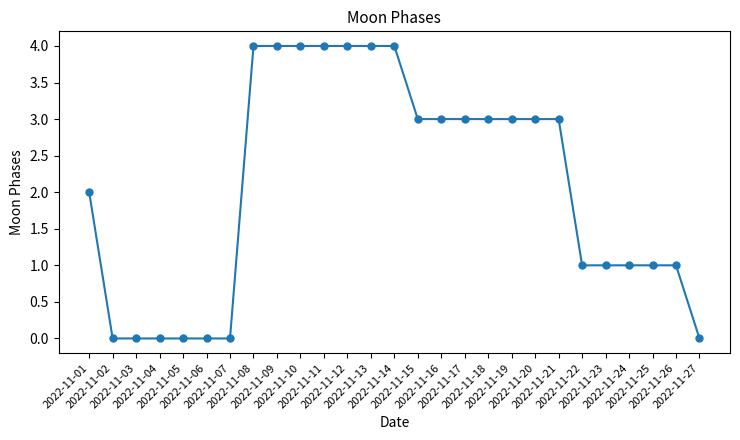

The chart shows a value of 3 at 2022-11-18. True or false?

True